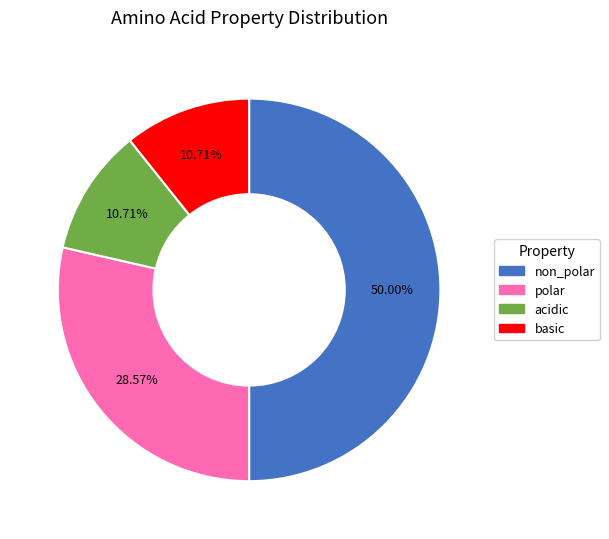

Between non_polar and basic, which is larger?

non_polar